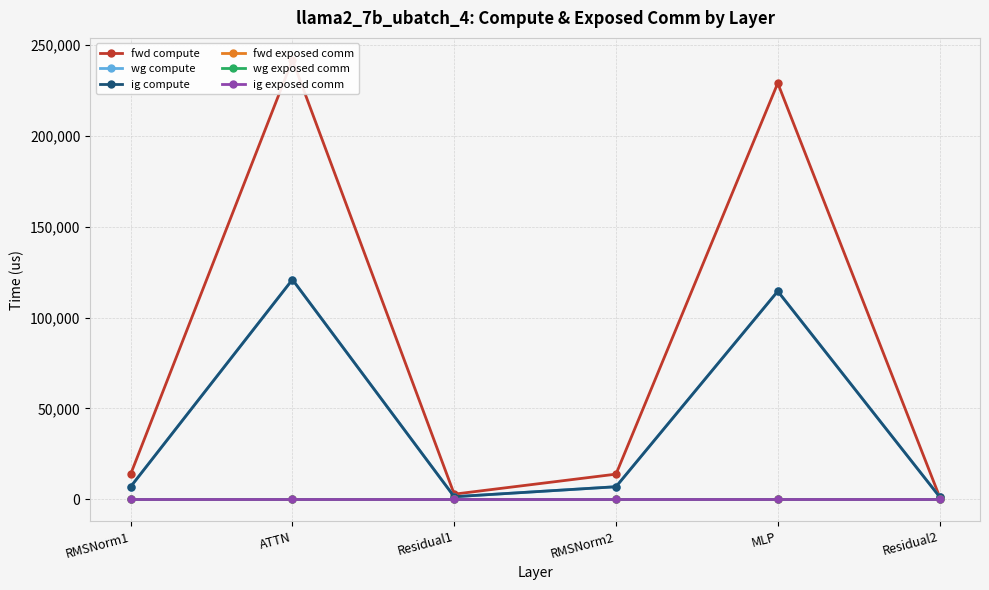

What is the total value across all series at MLP?

457975.3